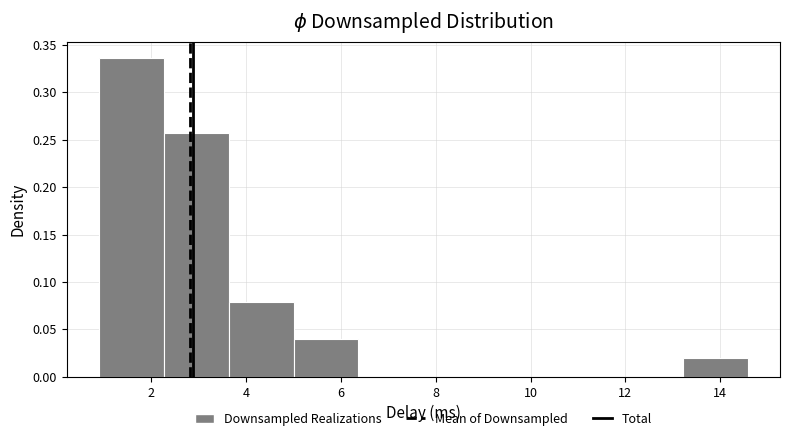

Reading left to right, list every bar in this chart as the range it spans on the x-axis followed by its height. Neither the bar edges nor the heights are printed on the chart, so give them approximately, as read against the axes.

1.0 to 2.2: 0.335
2.2 to 3.6: 0.255
3.6 to 5.0: 0.080
5.0 to 6.4: 0.040
6.4 to 7.8: 0
7.8 to 9.2: 0
9.2 to 10.4: 0
10.4 to 11.8: 0
11.8 to 13.2: 0
13.2 to 14.6: 0.020